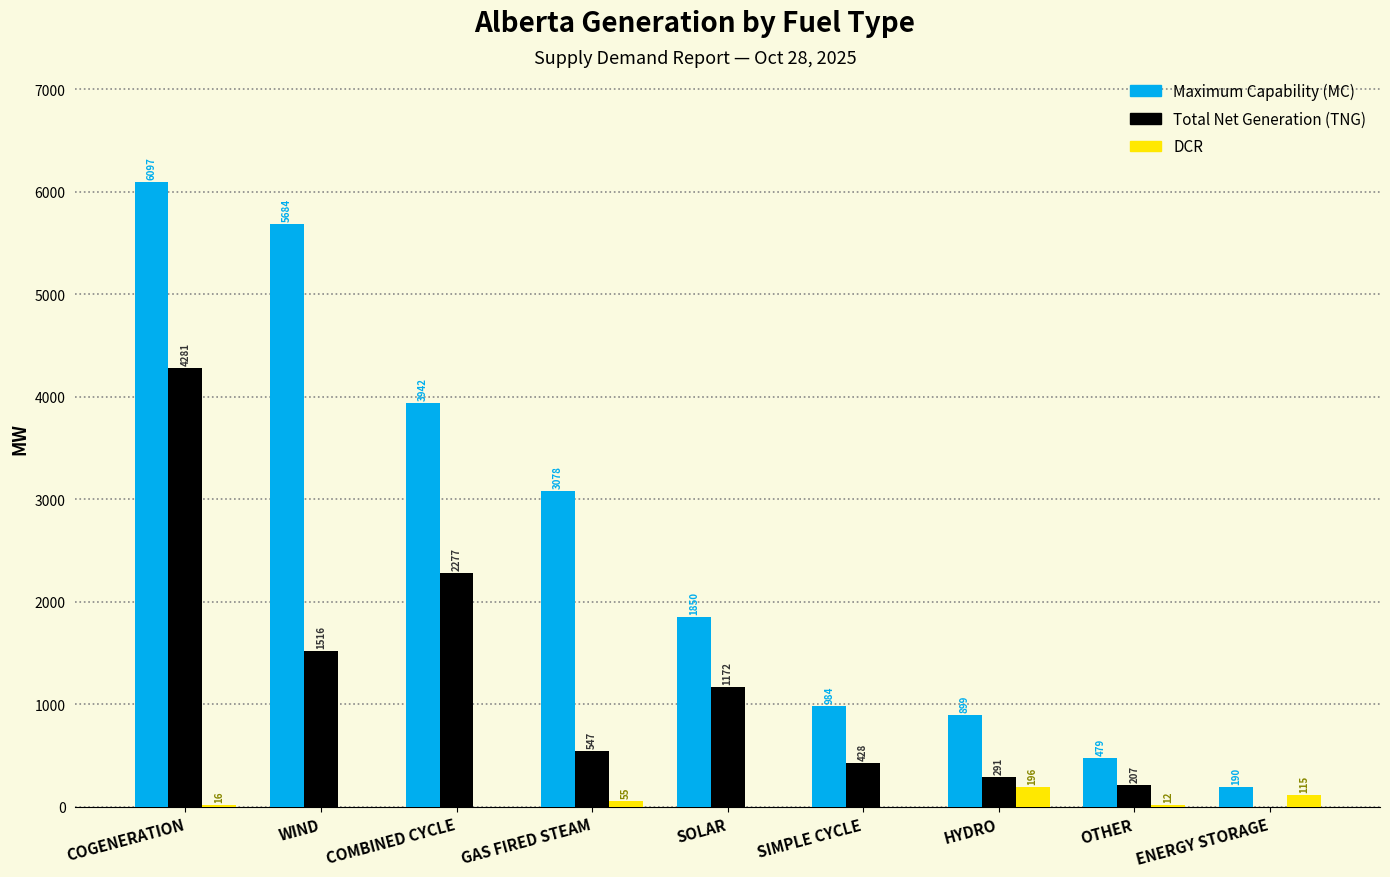

Where does the Total Net Generation (TNG) series first go above 547?

COGENERATION